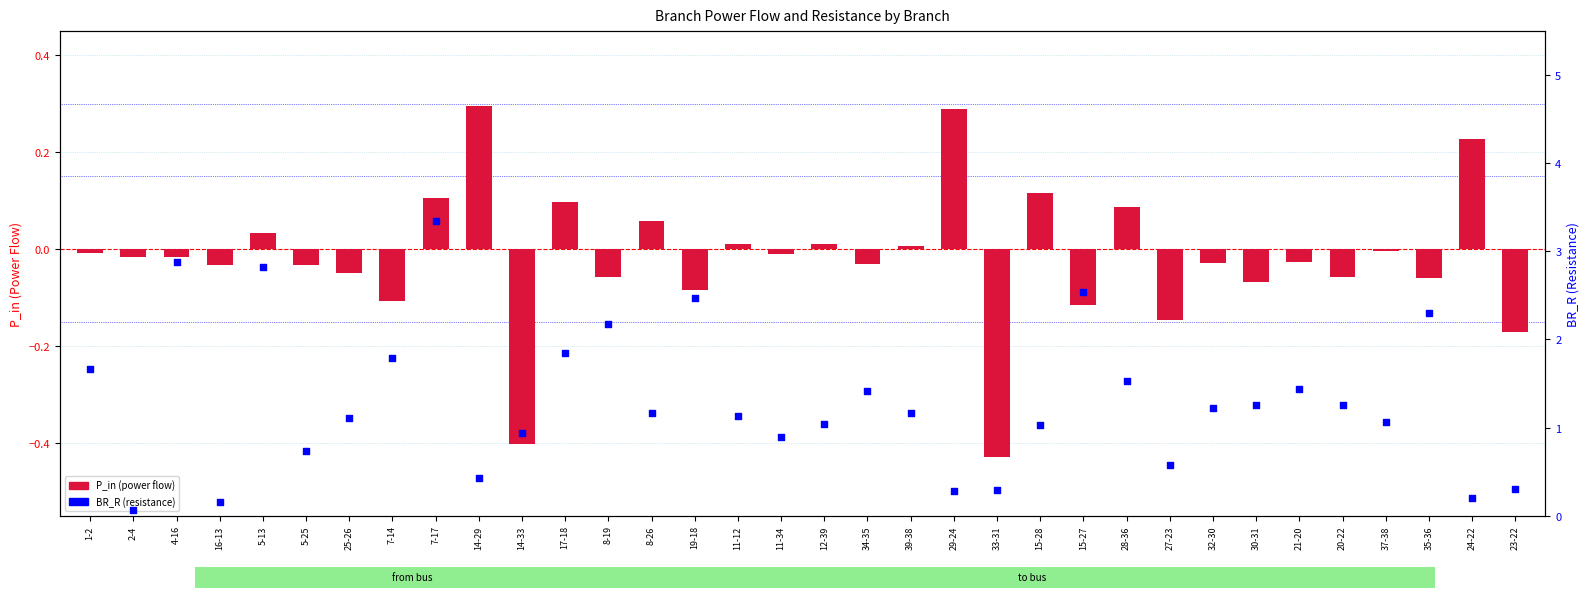

At how many categories does at least one series exceed 1?

23